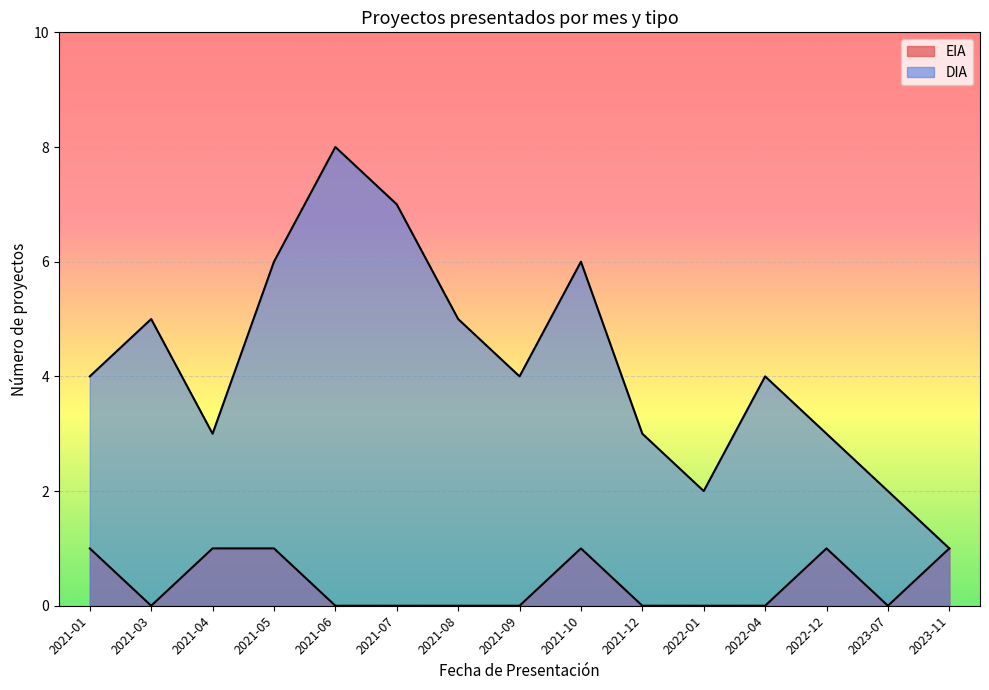

What are all the series names shown in the legend?

EIA, DIA